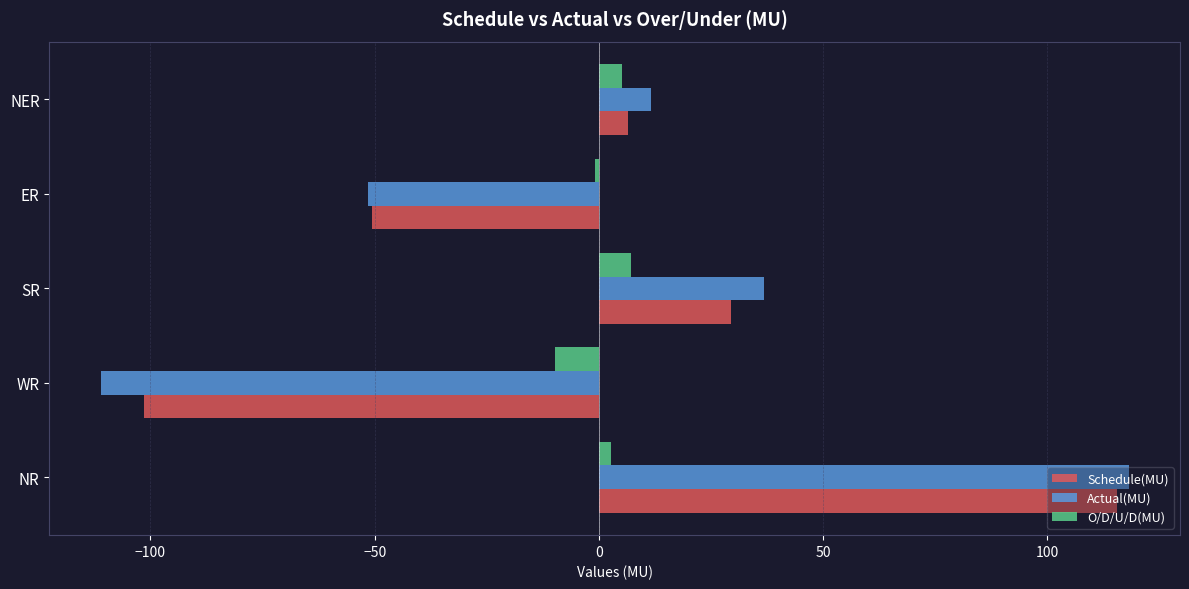

Which category has the lowest value in the Schedule(MU) series?

WR